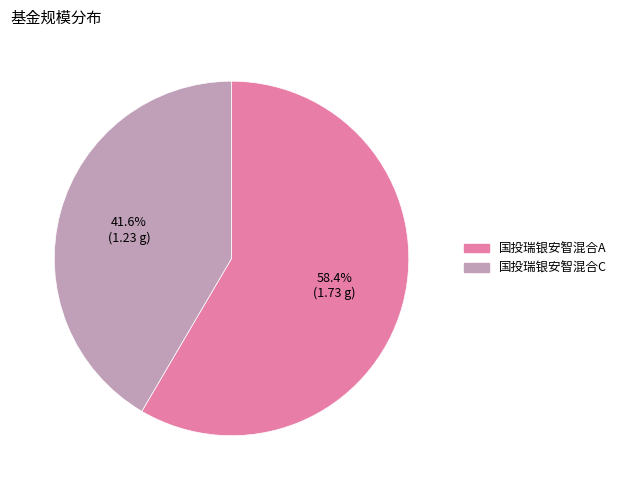

Do 国投瑞银安智混合A and 国投瑞银安智混合C together represent more than half of the pie?

Yes